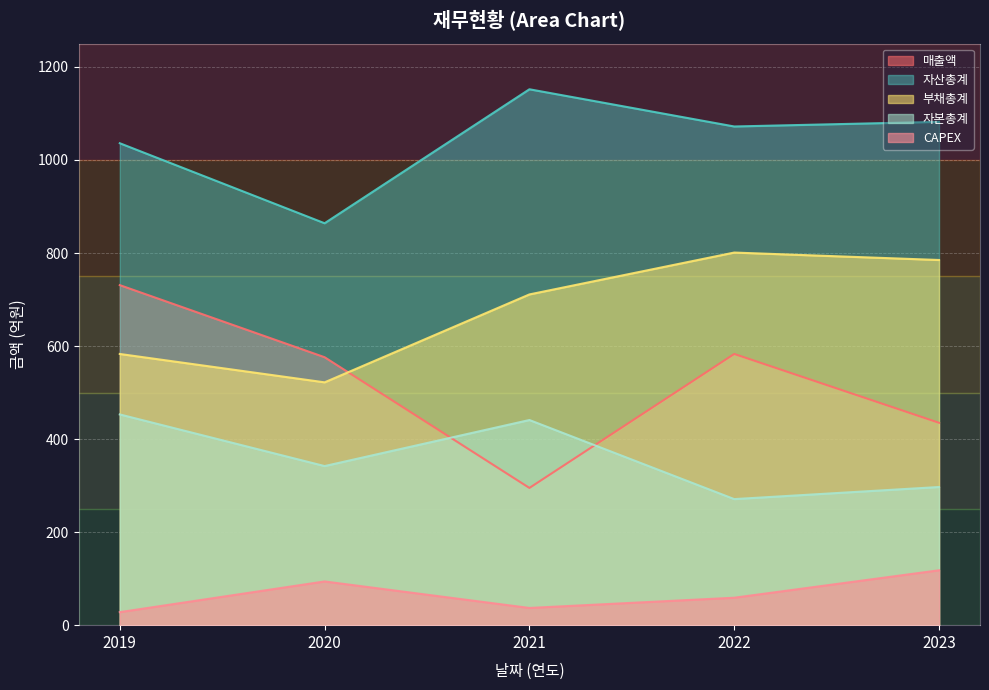

What is the difference between the highest and lowest values at 2020?

770